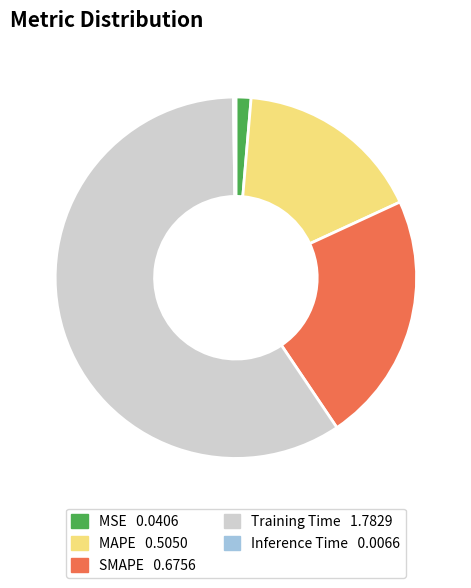

Combined, do Training Time and MAPE account for over 50%?

Yes